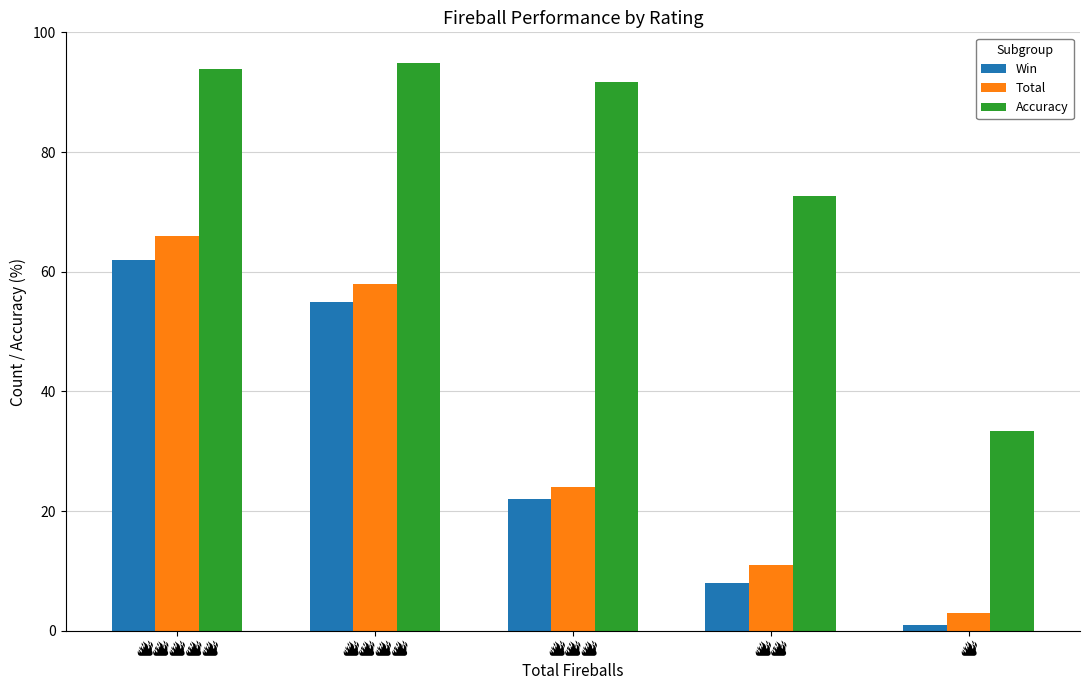

What are all the series names shown in the legend?

Win, Total, Accuracy